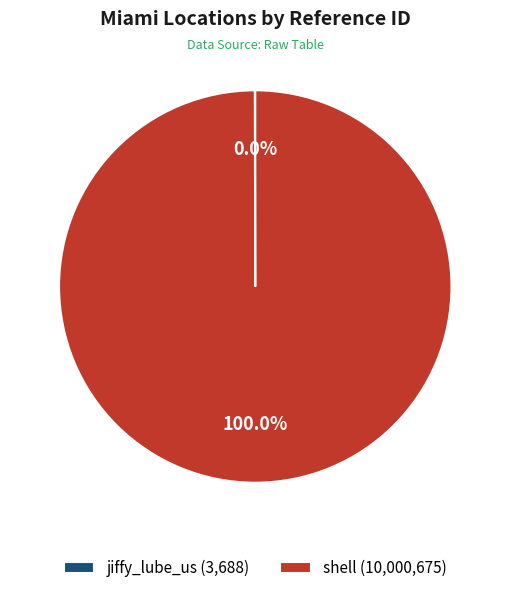

Is shell (10,000,675) the majority of the pie?

Yes